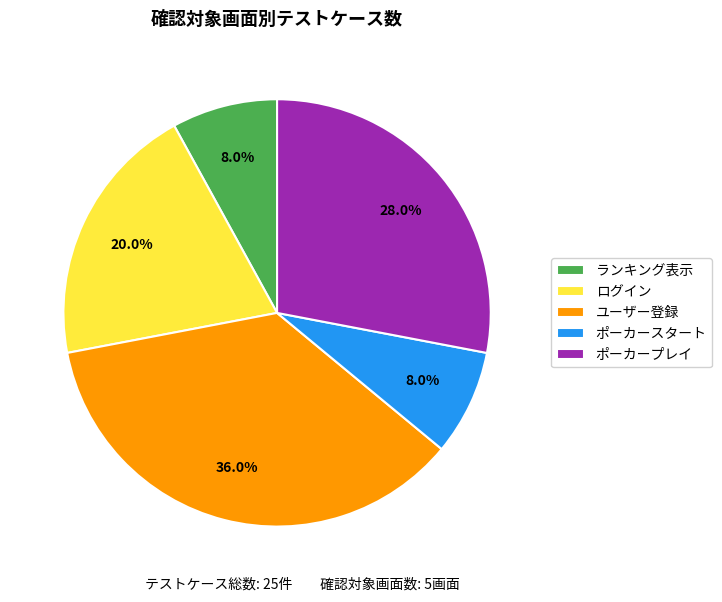

What is the largest slice in the pie chart?

ユーザー登録